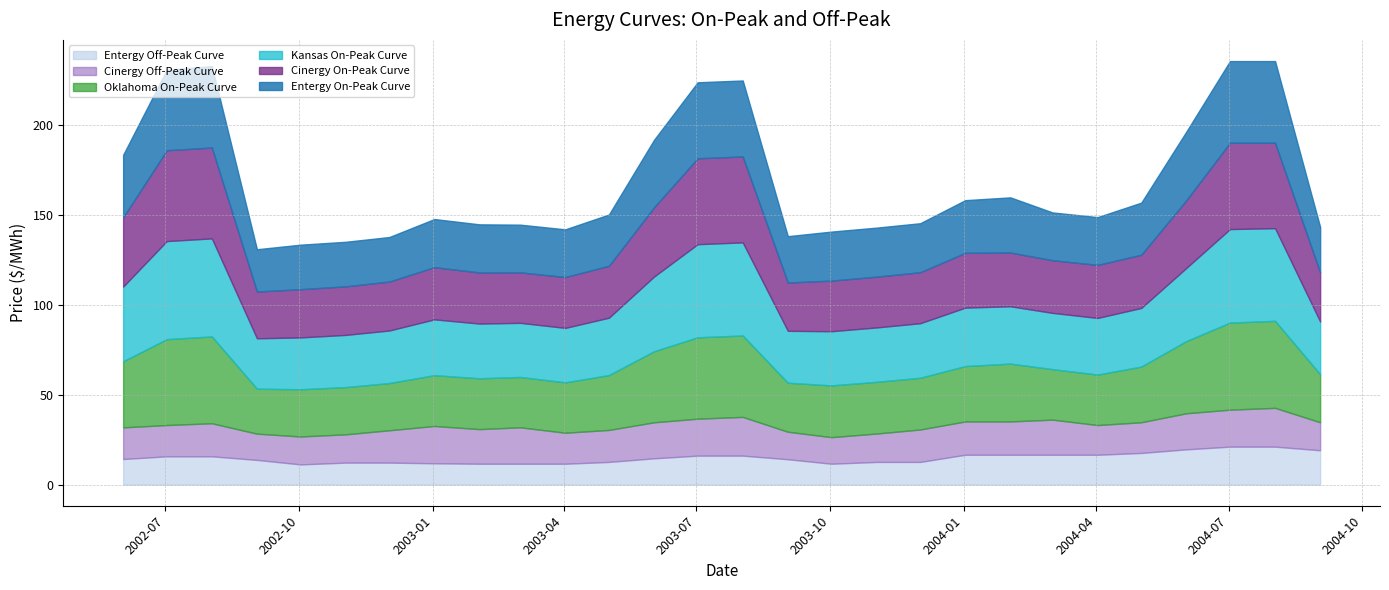

Reading left to right, transcribe all the data shown in this chart.

Entergy On-Peak Curve: 34.8	44.8	45.2	23.5	24.8	24.8	24.8	26.8	26.8	26.5	26.5	28.5	37.5	42.3	42.3	25.8	27.3	27.3	27.3	29.3	30.7	26.6	26.6	29.0	38.1	45.4	45.4	25.2
Cinergy On-Peak Curve: 38.5	50.5	50.5	26.0	26.8	27.0	27.2	29.0	28.4	28.1	28.3	28.9	38.5	47.8	47.8	26.9	28.1	28.2	28.3	30.5	29.9	29.3	29.5	29.6	37.6	48.0	47.5	27.3
Kansas On-Peak Curve: 41.5	54.5	54.5	28.0	28.8	29.0	29.2	31.0	30.4	30.1	30.3	31.9	41.5	51.8	51.8	28.9	30.1	30.2	30.3	32.5	31.9	31.3	31.5	32.6	40.6	52.0	51.5	29.3
Oklahoma On-Peak Curve: 36.8	47.8	48.2	25.0	26.2	26.2	26.2	28.3	28.3	28.0	28.0	30.5	39.5	45.3	45.3	27.3	28.8	28.8	28.8	30.8	32.2	28.1	28.1	31.0	40.1	48.4	48.4	26.7
Cinergy Off-Peak Curve: 17.6	17.4	18.4	14.6	15.5	15.7	18.0	20.7	19.2	20.2	17.2	17.8	20.0	20.5	21.5	15.3	14.8	15.8	18.0	18.5	18.5	19.5	16.5	17.1	20.1	20.6	21.6	15.6
Entergy Off-Peak Curve: 14.2	15.7	15.7	13.7	11.2	12.2	12.2	11.8	11.6	11.6	11.6	12.6	14.6	16.1	16.1	14.1	11.6	12.6	12.6	16.6	16.6	16.6	16.6	17.6	19.6	21.1	21.1	19.1